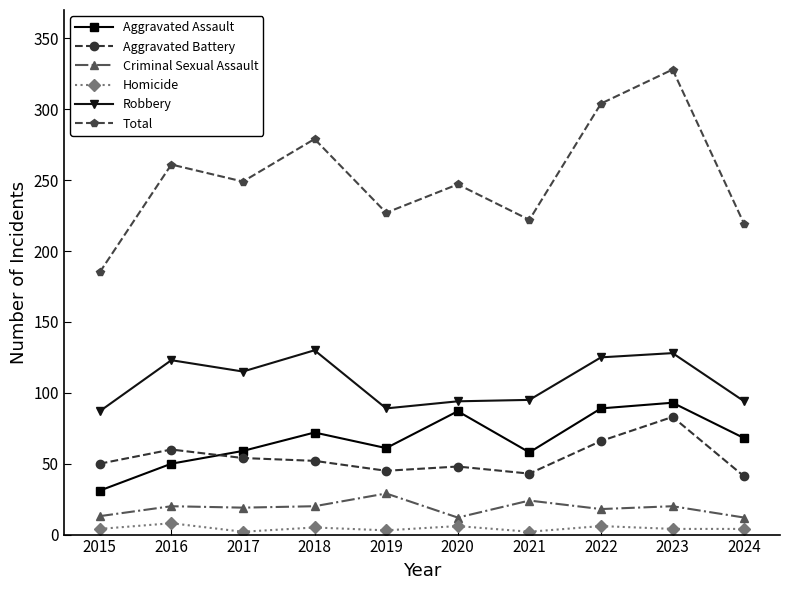

What is the difference between the highest and lowest values at 2020?

241